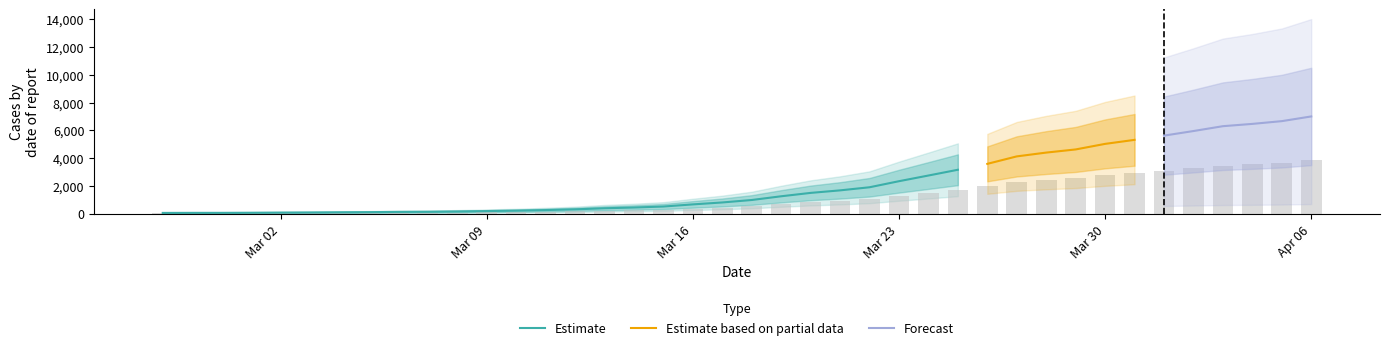

Reading left to right, extract all data points from this chart.

2020-02-27=64	2020-02-28=68	2020-02-29=69	2020-03-01=76	2020-03-02=87	2020-03-03=95	2020-03-04=108	2020-03-05=119	2020-03-06=138	2020-03-07=146	2020-03-08=167	2020-03-09=197	2020-03-10=226	2020-03-11=269	2020-03-12=320	2020-03-13=398	2020-03-14=452	2020-03-15=523	2020-03-16=677	2020-03-17=816	2020-03-18=993	2020-03-19=1261	2020-03-20=1504	2020-03-21=1686	2020-03-22=1909	2020-03-23=2345	2020-03-24=2754	2020-03-25=3168	2020-03-26=3593	2020-03-27=4130	2020-03-28=4404	2020-03-29=4630	2020-03-30=5030	2020-03-31=5319	2020-04-01=5624	2020-04-02=5954	2020-04-03=6303	2020-04-04=6468	2020-04-05=6666	2020-04-06=7004